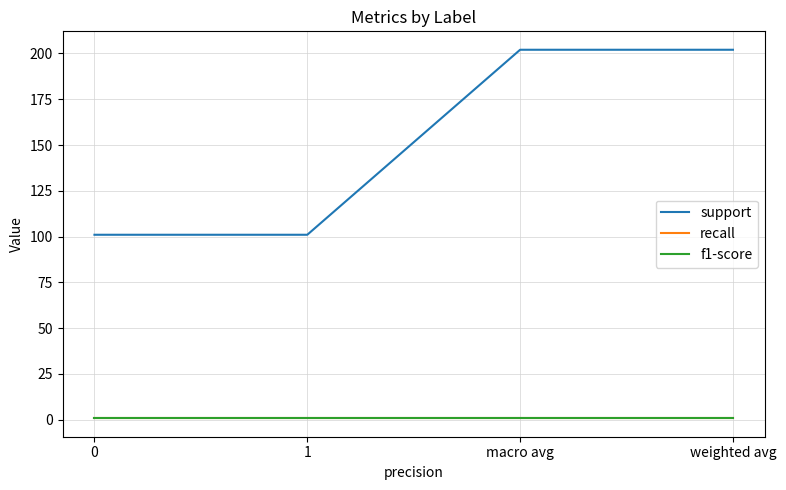

What is the difference between the highest and lowest values at 1?

100.2